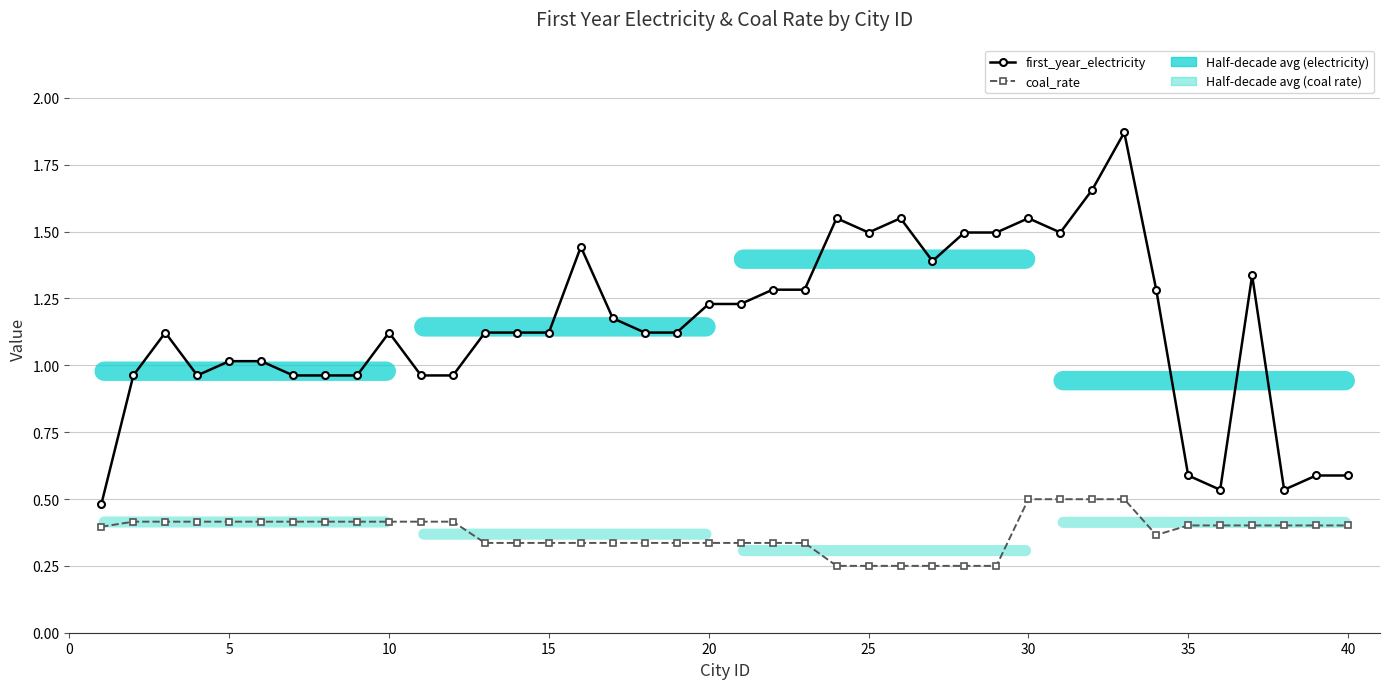

How many values in the first_year_electricity series are below 1?

13